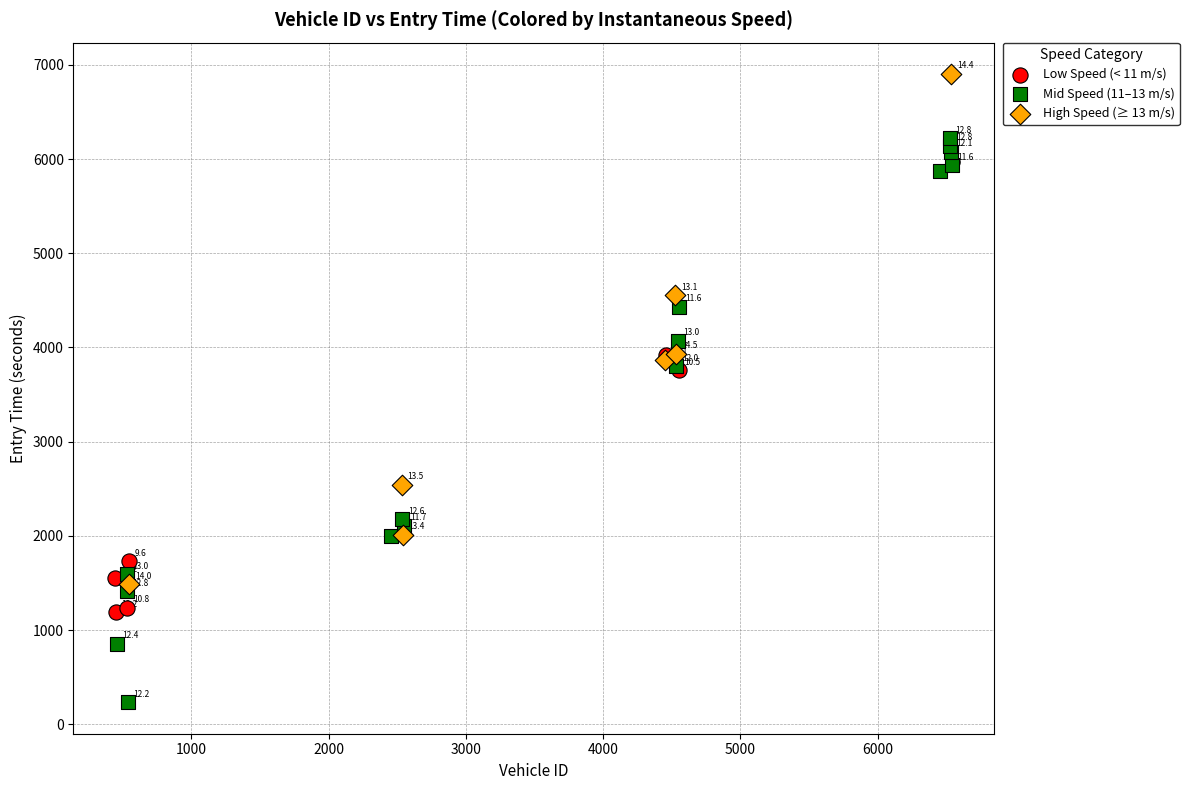

Which series contains the highest Y value?

High Speed (≥ 13 m/s)